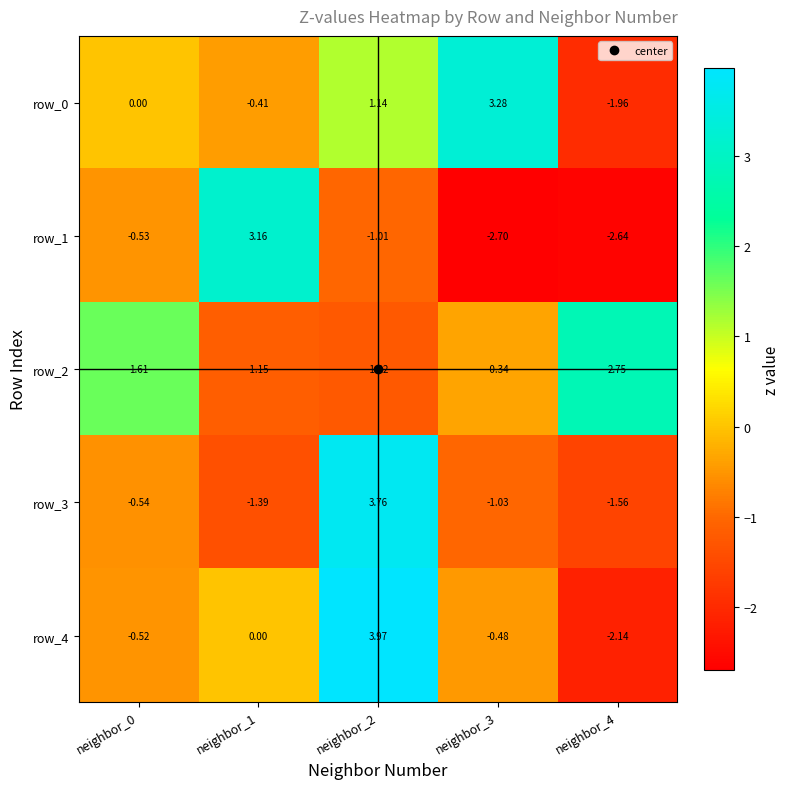

Is it true that row_4 equals 4.0 at neighbor_2?

True